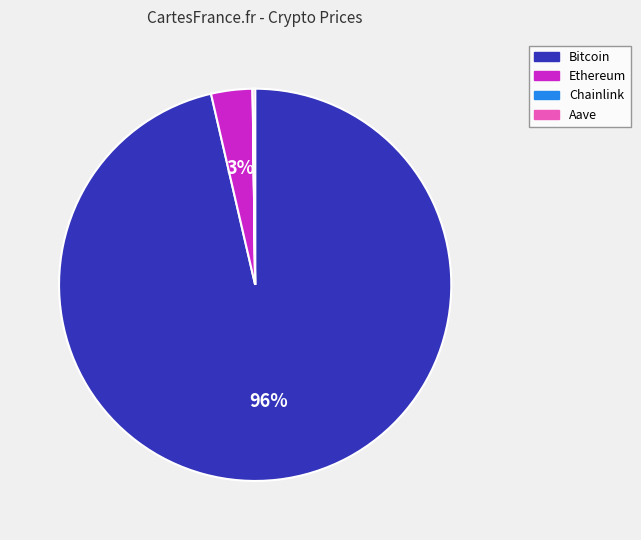

To the nearest percent, what is the average slice percentage?

25%